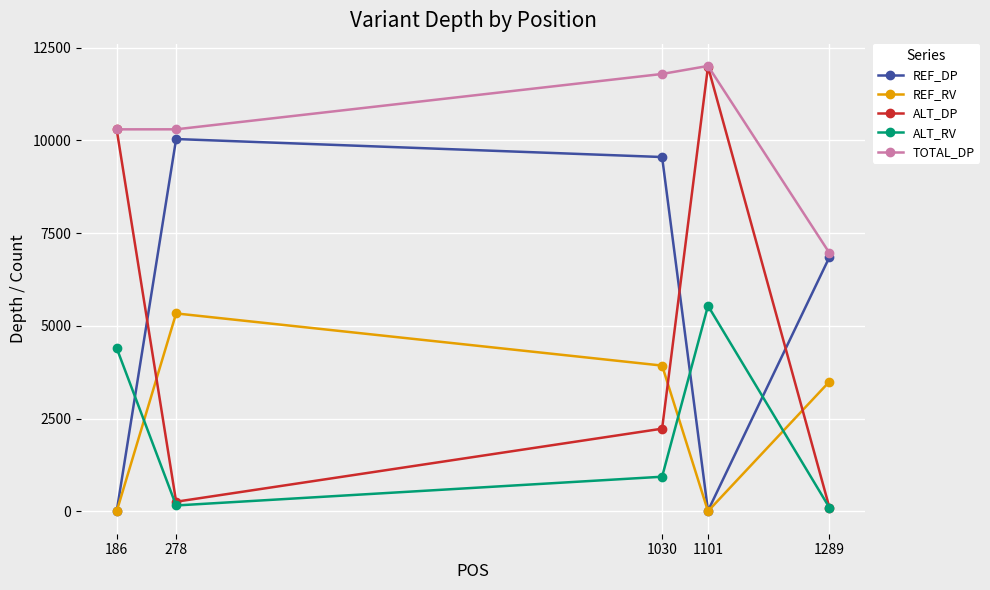

How many values in the ALT_DP series are below 2231?

2